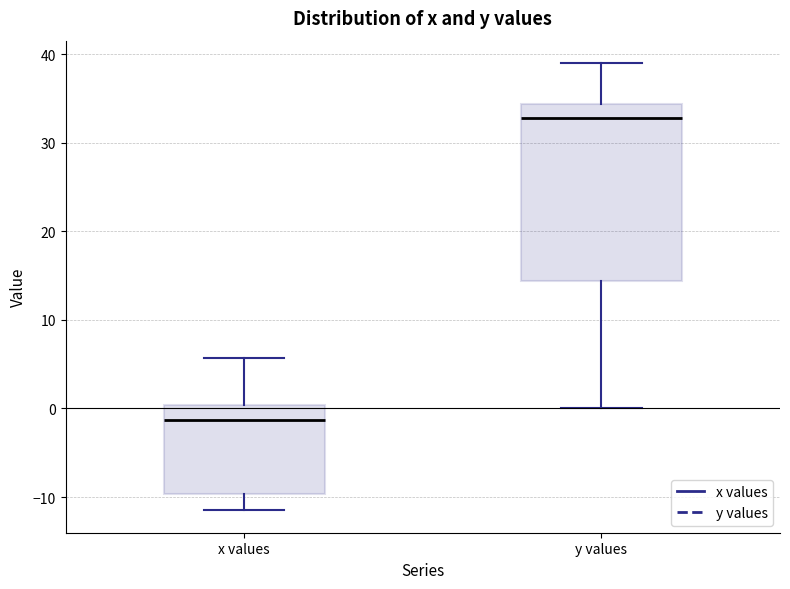

Where does the upper whisker of the box for x values end on the y-axis? The values are not printed on the chart, so give them approximately, as read against the axis.

6